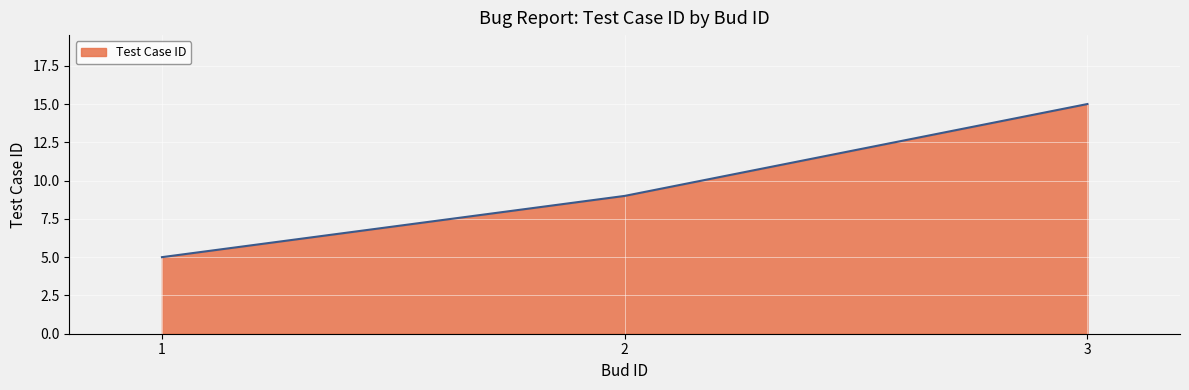

How many values are between 5 and 15?

3